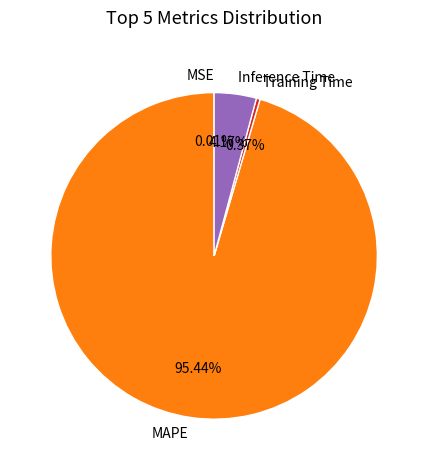

Which has a higher value, MAPE or Training Time?

MAPE